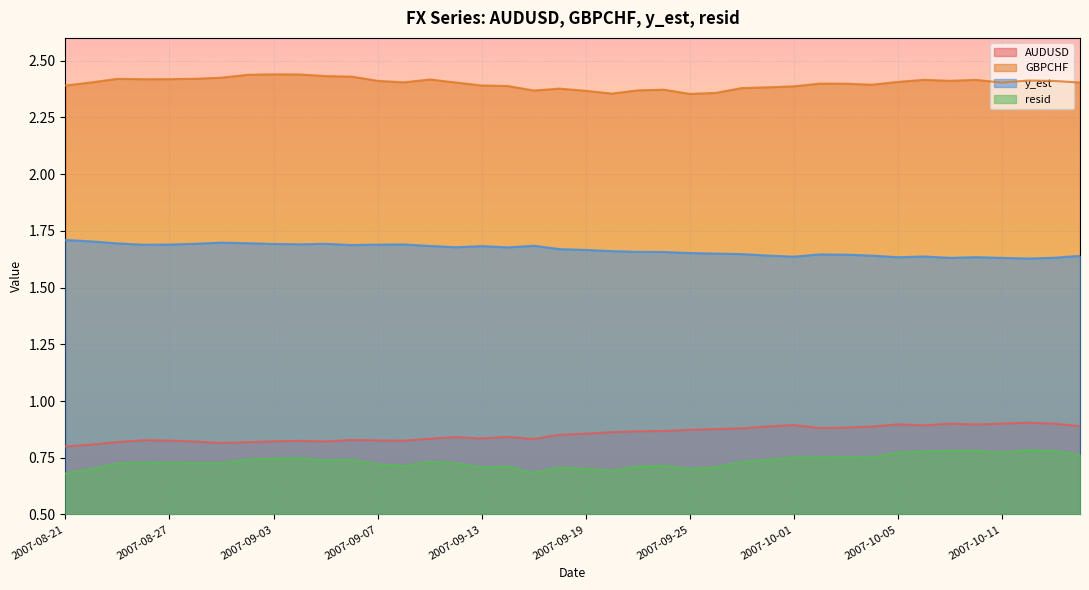

Reading left to right, transcribe all the data shown in this chart.

AUDUSD: 0.8	0.8	0.8	0.8	0.8	0.8	0.8	0.8	0.8	0.8	0.8	0.8	0.8	0.8	0.8	0.8	0.8	0.8	0.8	0.9	0.9	0.9	0.9	0.9	0.9	0.9	0.9	0.9	0.9	0.9	0.9	0.9	0.9	0.9	0.9	0.9	0.9	0.9	0.9	0.9
GBPCHF: 2.4	2.4	2.4	2.4	2.4	2.4	2.4	2.4	2.4	2.4	2.4	2.4	2.4	2.4	2.4	2.4	2.4	2.4	2.4	2.4	2.4	2.4	2.4	2.4	2.4	2.4	2.4	2.4	2.4	2.4	2.4	2.4	2.4	2.4	2.4	2.4	2.4	2.4	2.4	2.4
y_est: 1.7	1.7	1.7	1.7	1.7	1.7	1.7	1.7	1.7	1.7	1.7	1.7	1.7	1.7	1.7	1.7	1.7	1.7	1.7	1.7	1.7	1.7	1.7	1.7	1.7	1.6	1.6	1.6	1.6	1.6	1.6	1.6	1.6	1.6	1.6	1.6	1.6	1.6	1.6	1.6
resid: 0.7	0.7	0.7	0.7	0.7	0.7	0.7	0.7	0.7	0.7	0.7	0.7	0.7	0.7	0.7	0.7	0.7	0.7	0.7	0.7	0.7	0.7	0.7	0.7	0.7	0.7	0.7	0.7	0.8	0.8	0.8	0.8	0.8	0.8	0.8	0.8	0.8	0.8	0.8	0.8